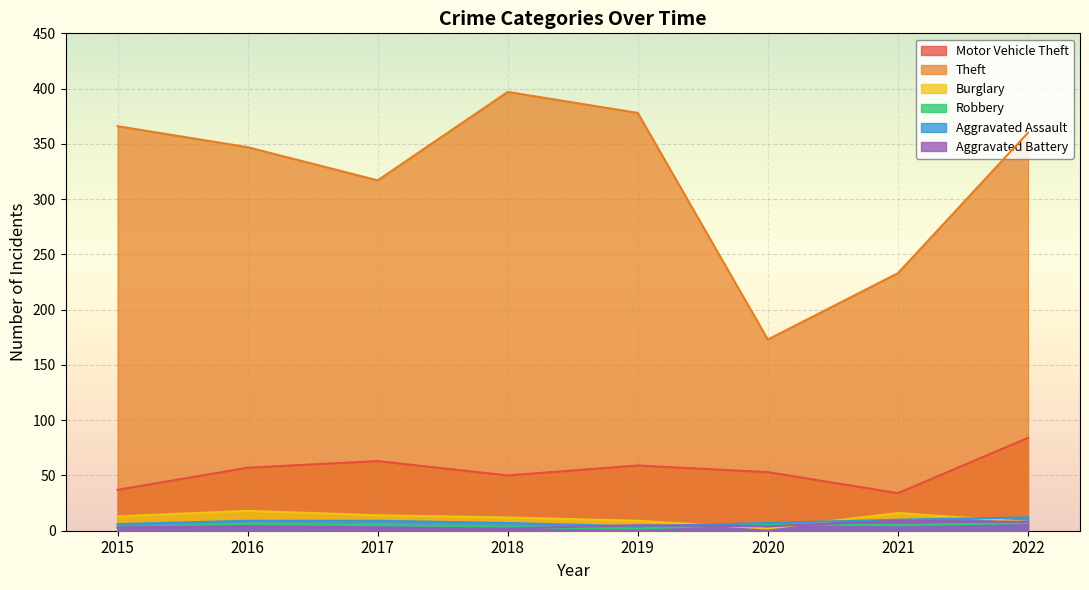

In Motor Vehicle Theft, how many points are higher than both neighbors (excluding endpoints)?

2